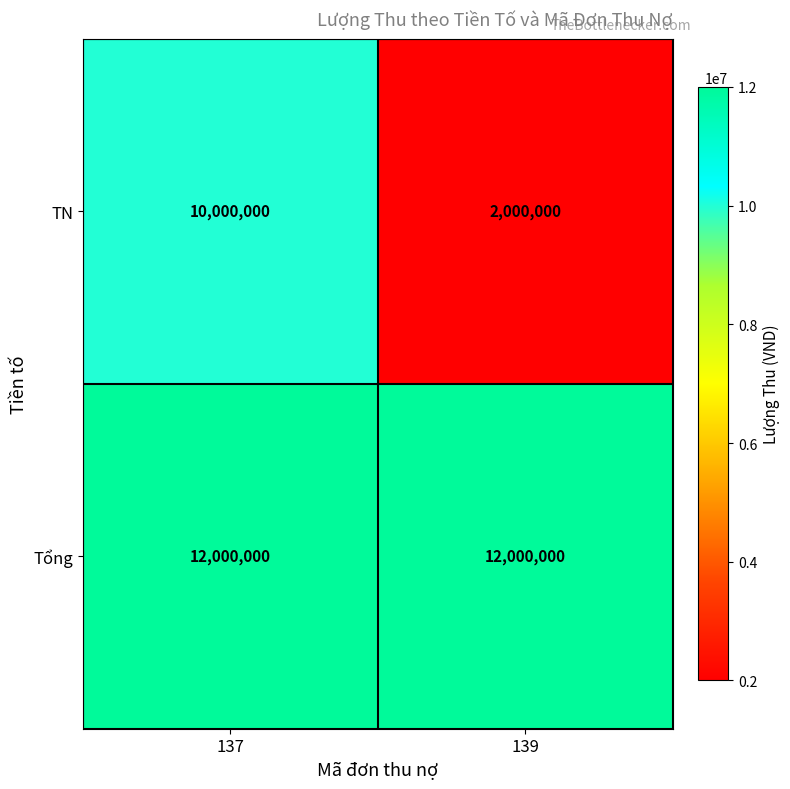

What is the sum of all Tổng values?

24000000